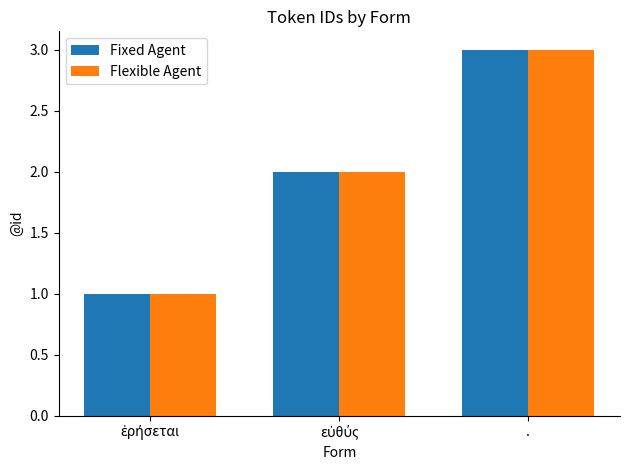

What is the minimum value shown in the chart?

1